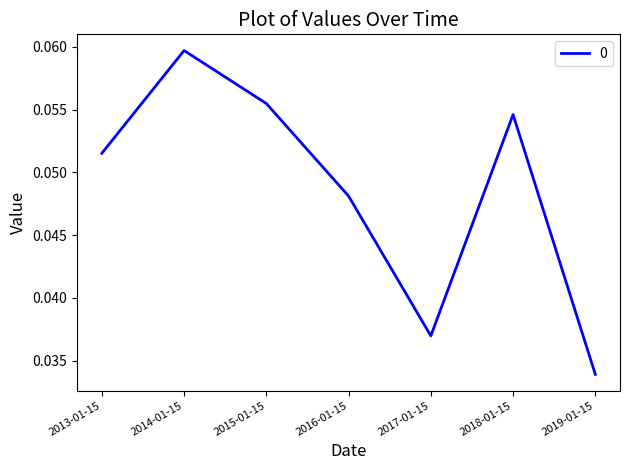

List the labels in order of value, largest first.

2014-01-15, 2015-01-15, 2018-01-15, 2013-01-15, 2016-01-15, 2017-01-15, 2019-01-15